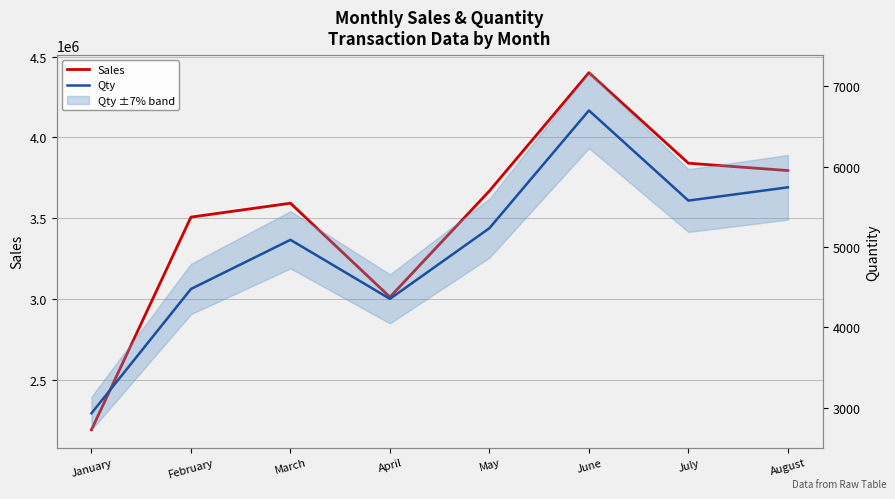

What is the maximum value shown in the chart?

4400000